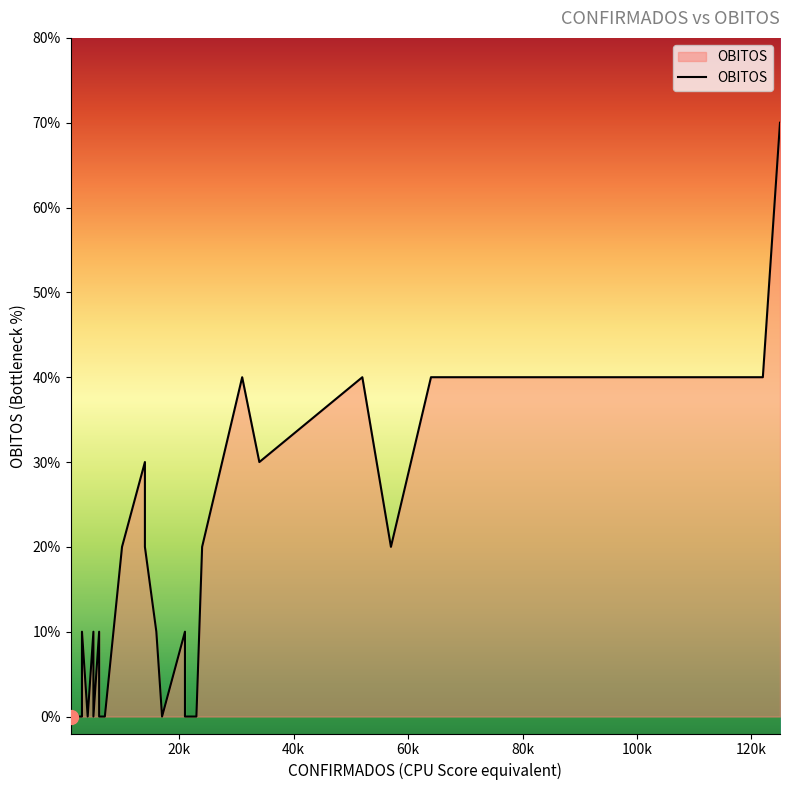

What is the change in value from 122 to 1?

-4